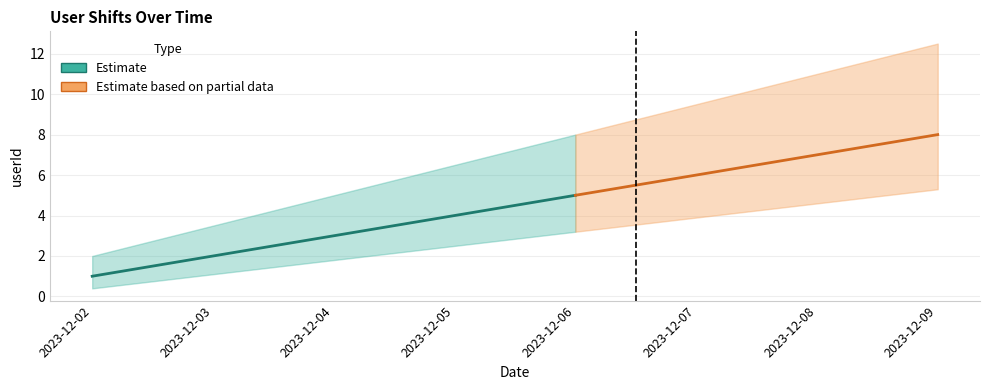

The value at 2023-12-07 is 1. True or false?

False